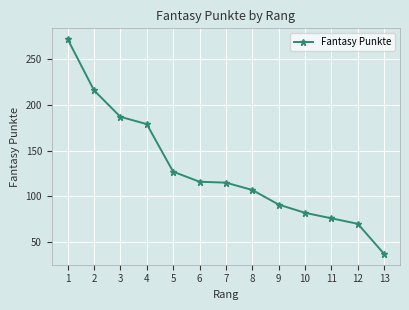

Which label corresponds to the smallest value in the chart?

13